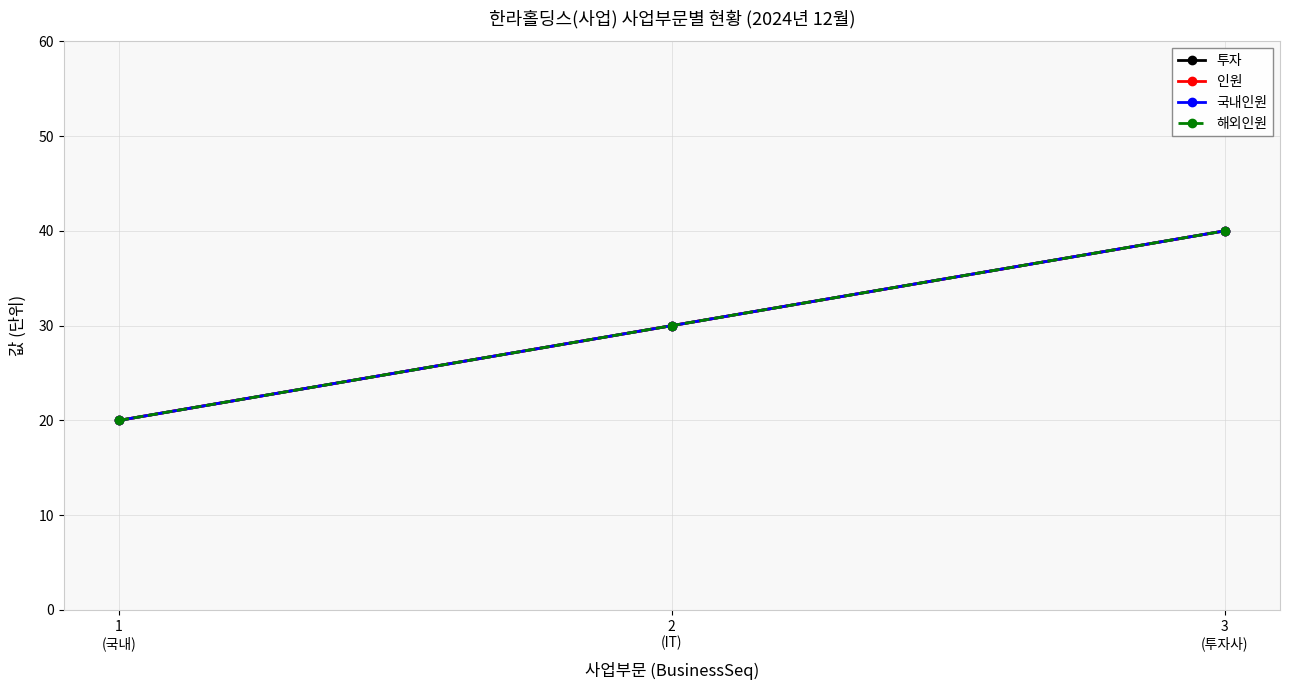

Does the chart have visible grid lines?

Yes